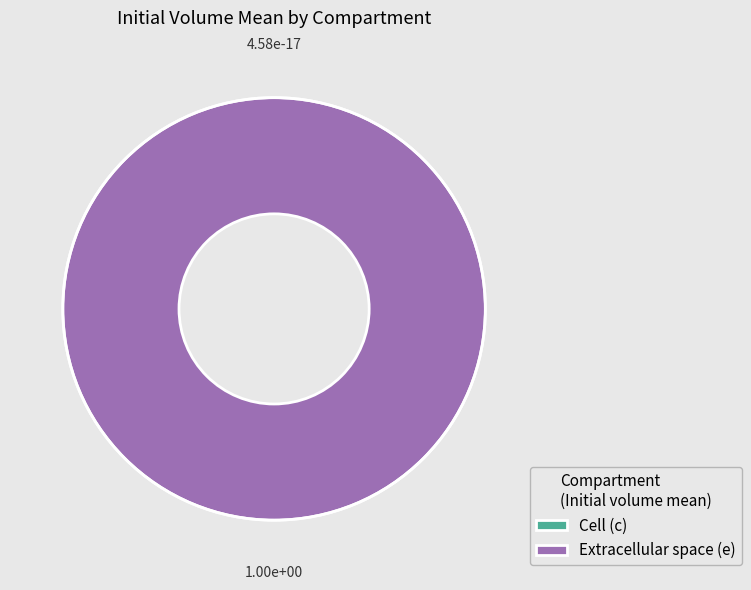

Combined, what portion of the pie is c and e?

100.0%